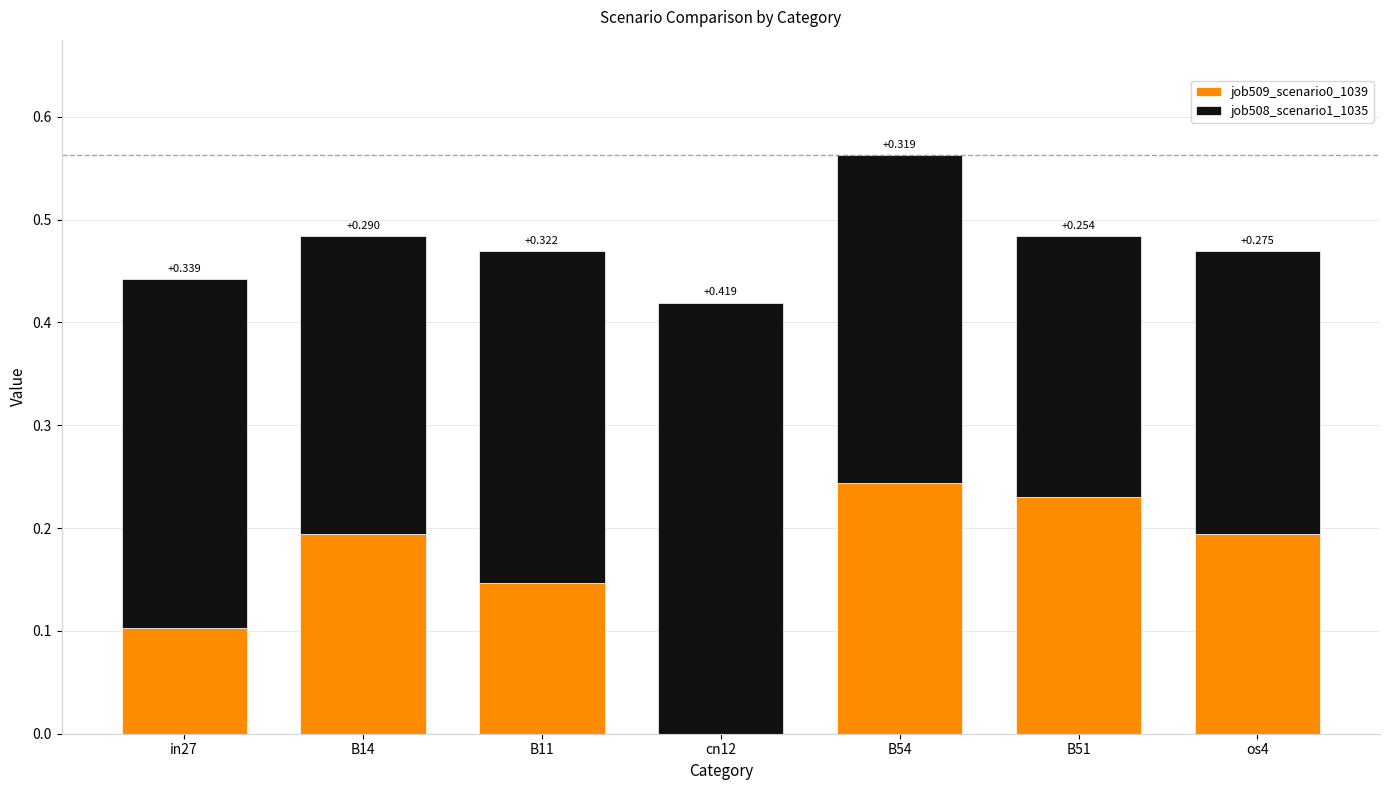

How many job509_scenario0_1039 values are between 0 and 1?

7